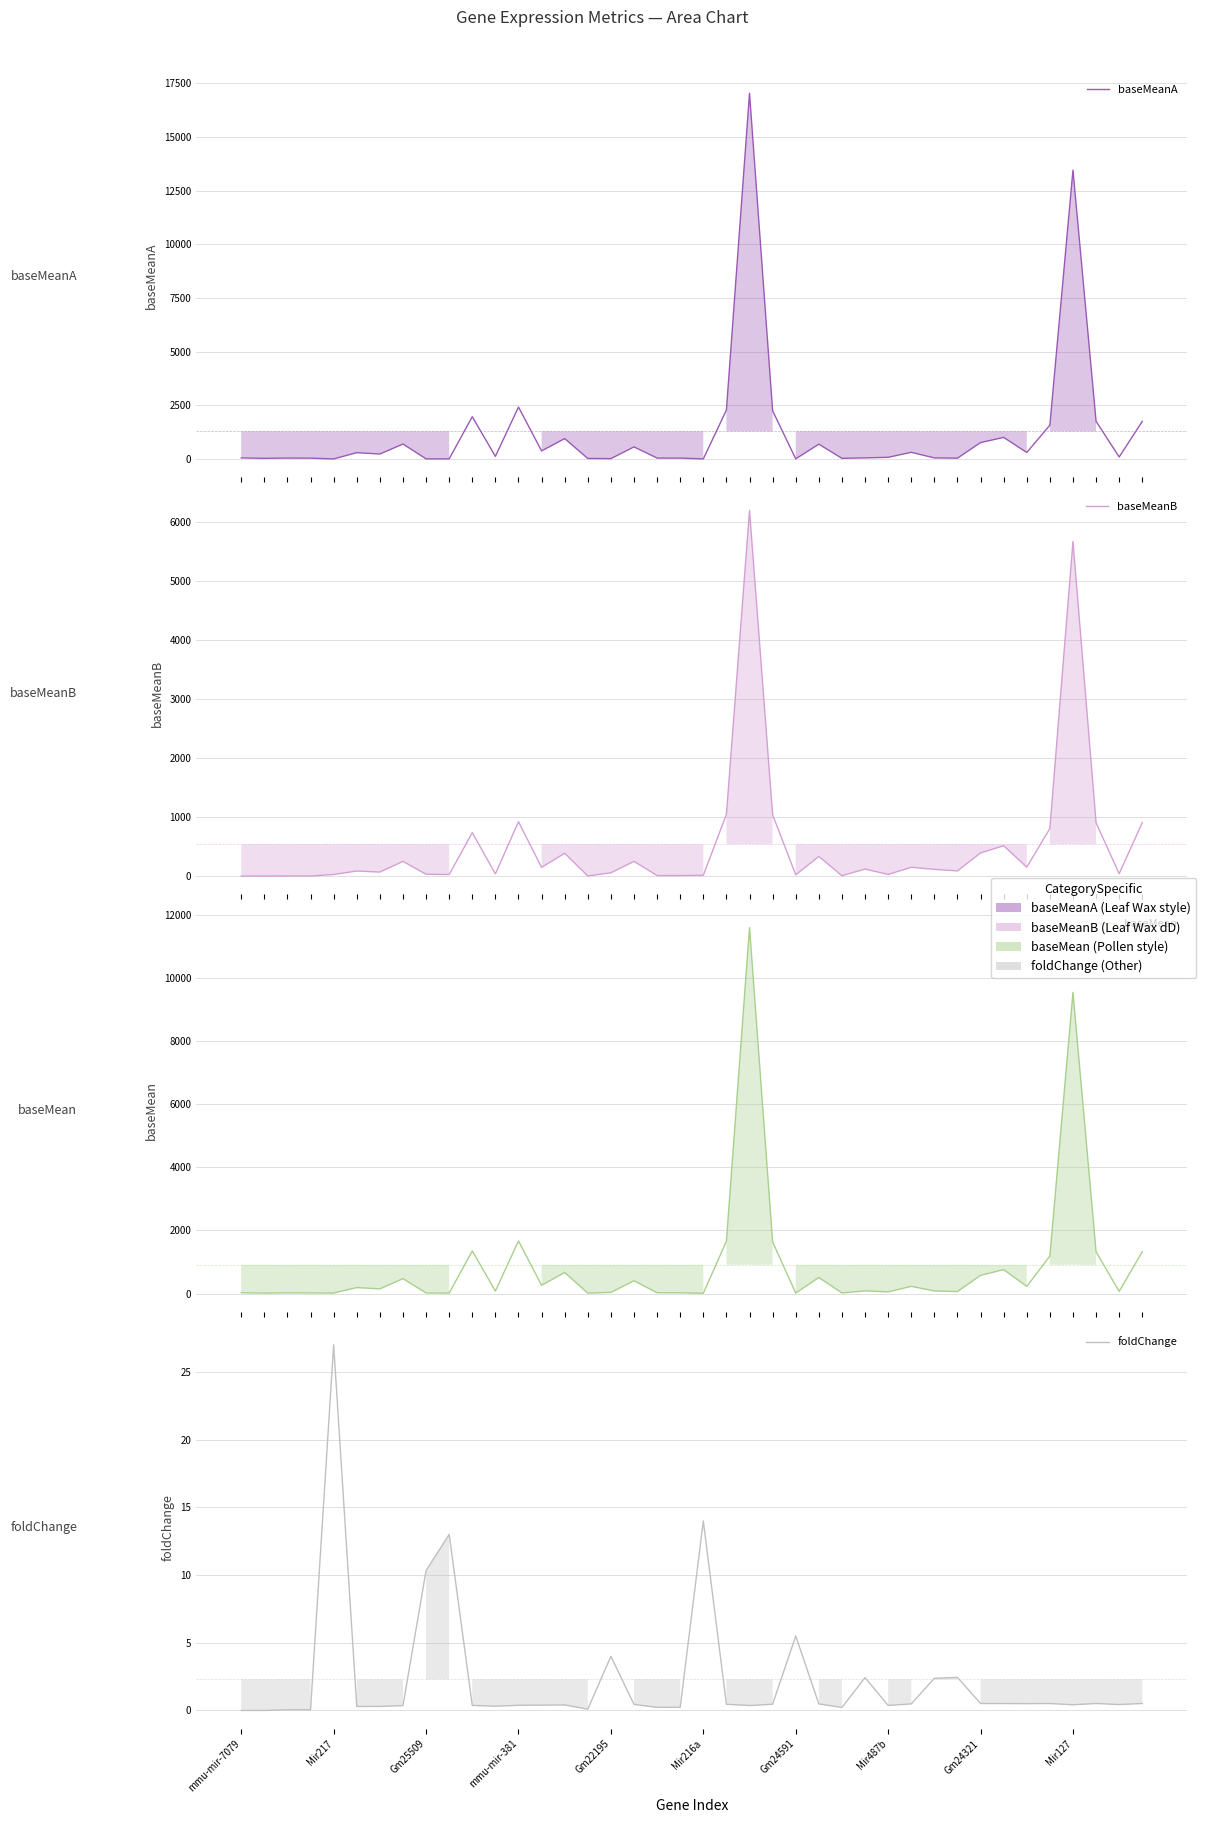

What is the label of the 34th point from the left?

33